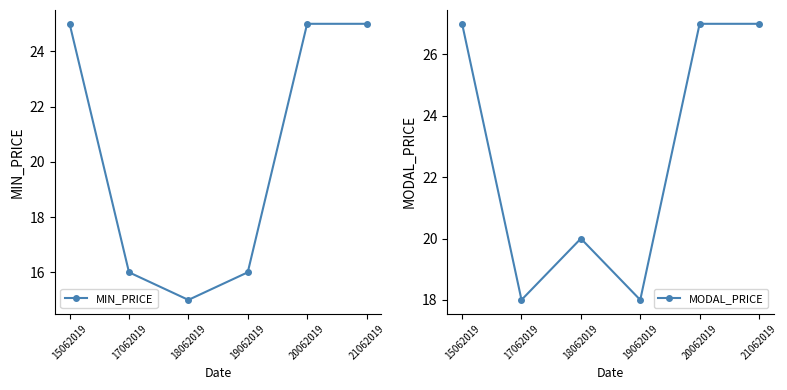

True or false: MODAL_PRICE and MIN_PRICE cross at least once.

False